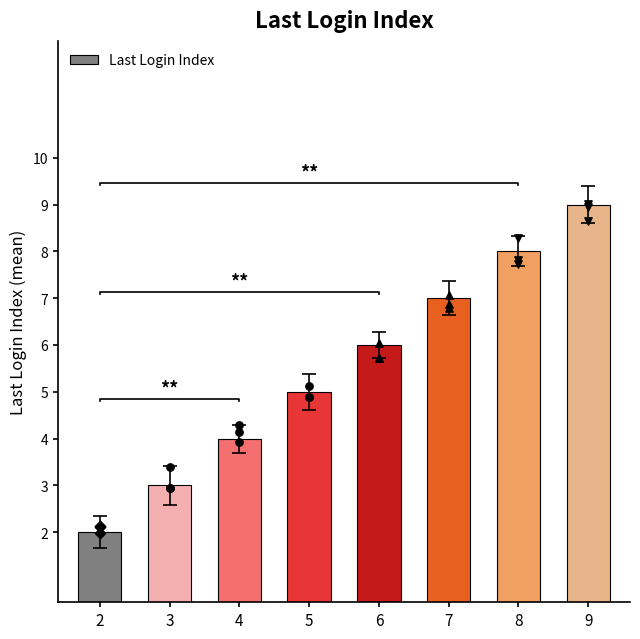

Between 9 and 3, which is larger?

9